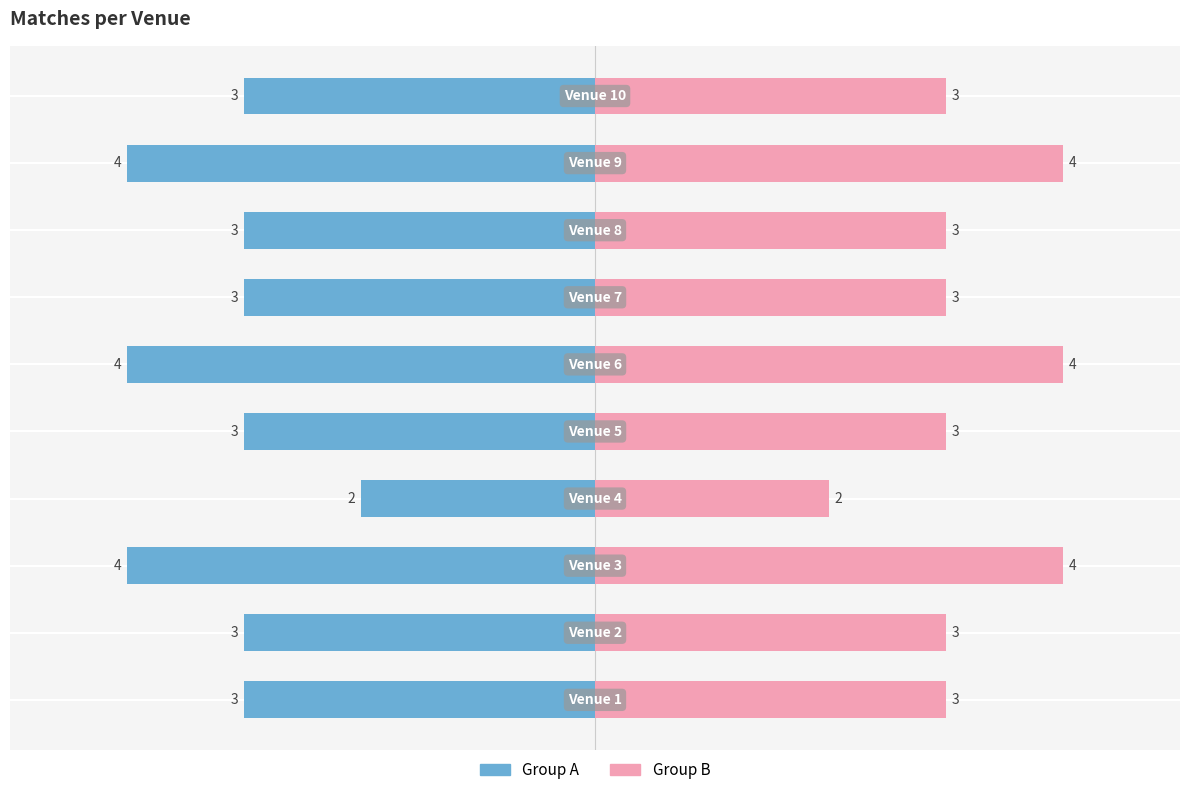

List the series in order of their peak value, highest first.

Group B (right), Group A (left)